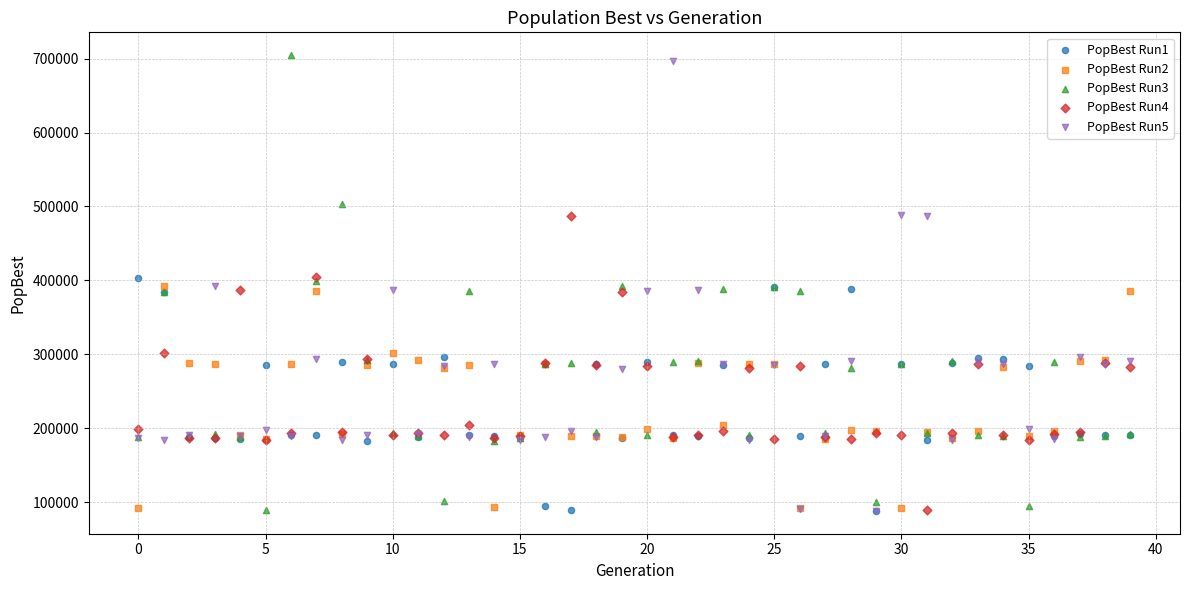

What are all the series names shown in the legend?

PopBest Run1, PopBest Run2, PopBest Run3, PopBest Run4, PopBest Run5